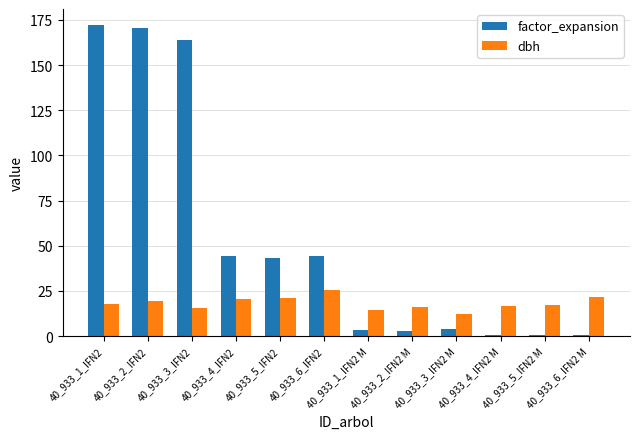

What is the maximum value for dbh?

25.8